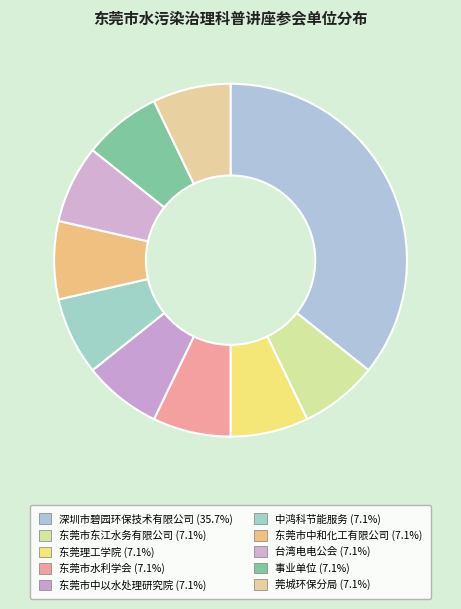

Does 东莞市水利学会 account for over 50% of the chart?

No